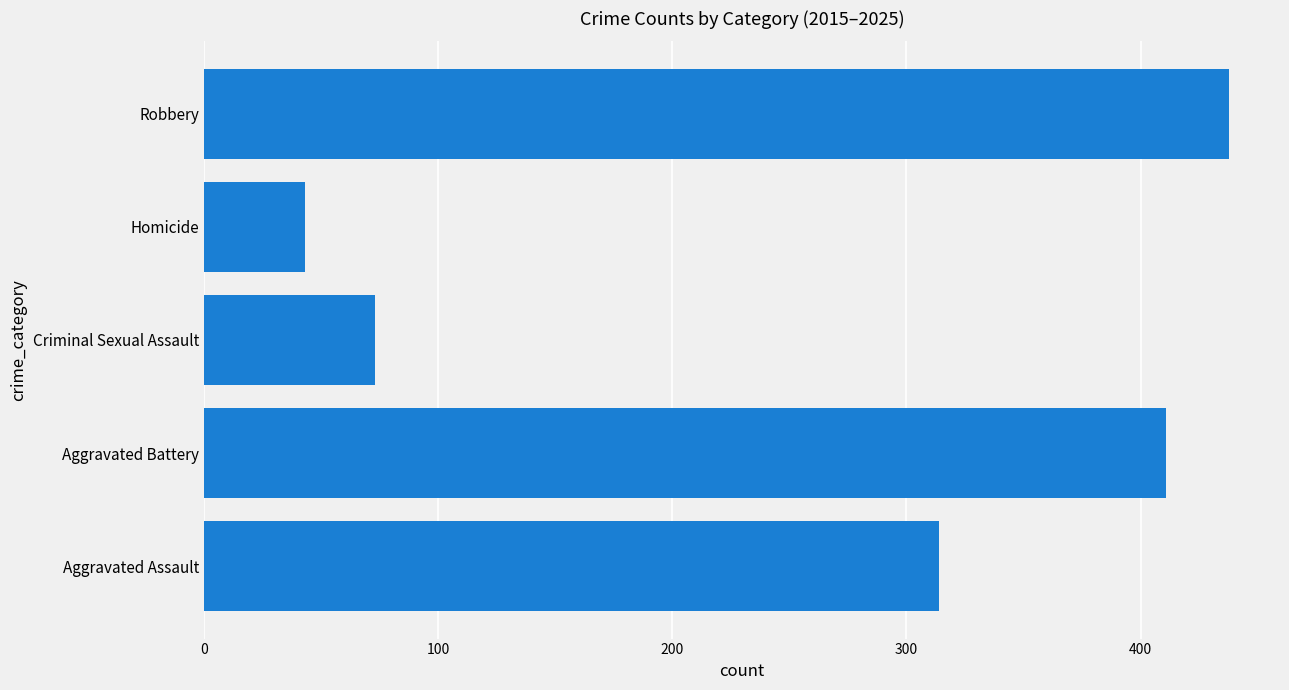

What is the change in value from Aggravated Assault to Robbery?

+123.8